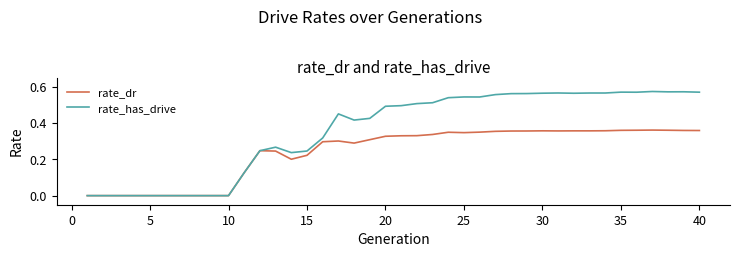

List the series in order of their overall mean, lowest first.

rate_dr, rate_has_drive